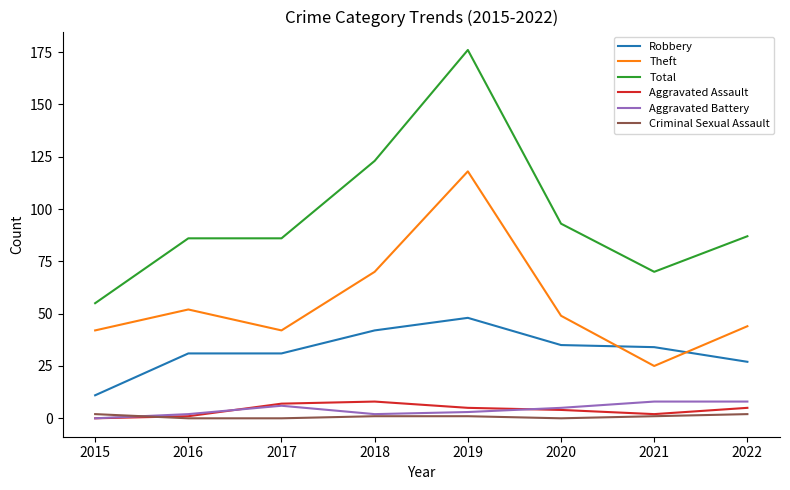

Which series changed the most between 2016 and 2018?

Total